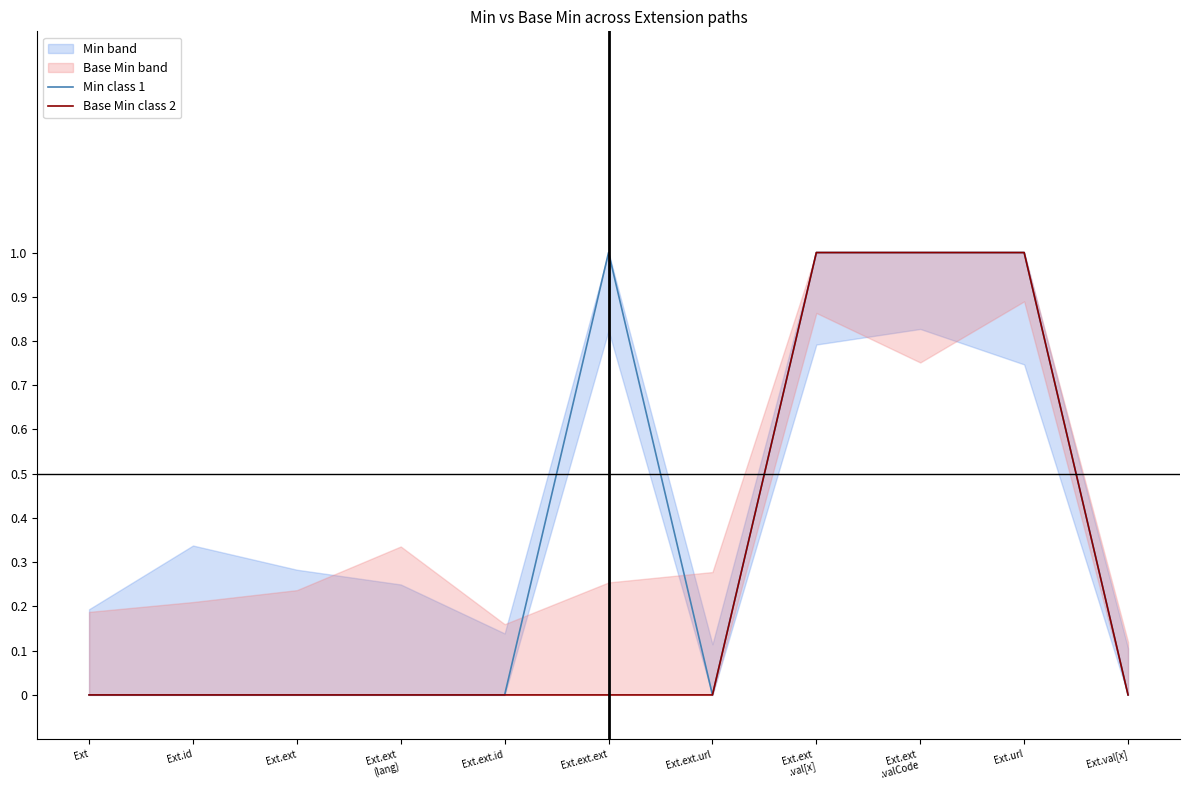

True or false: Min class 1 and Base Min class 2 intersect in this chart.

False